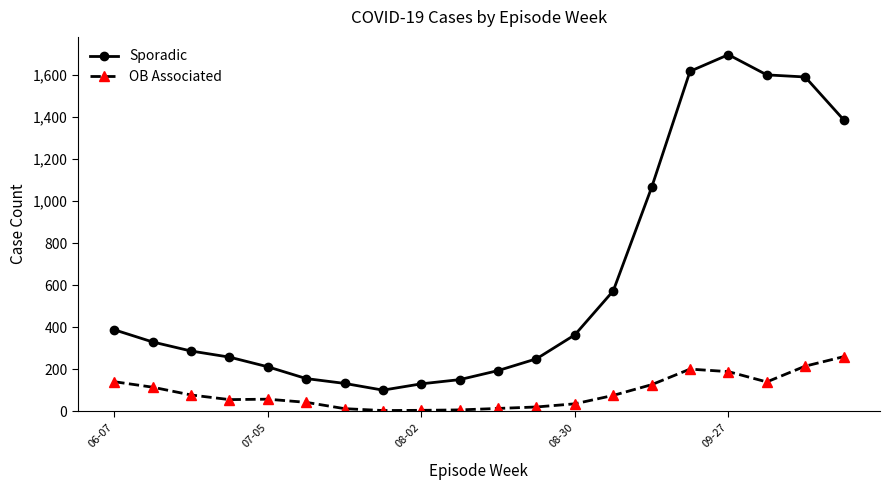

At how many categories does at least one series exceed 1264?

5